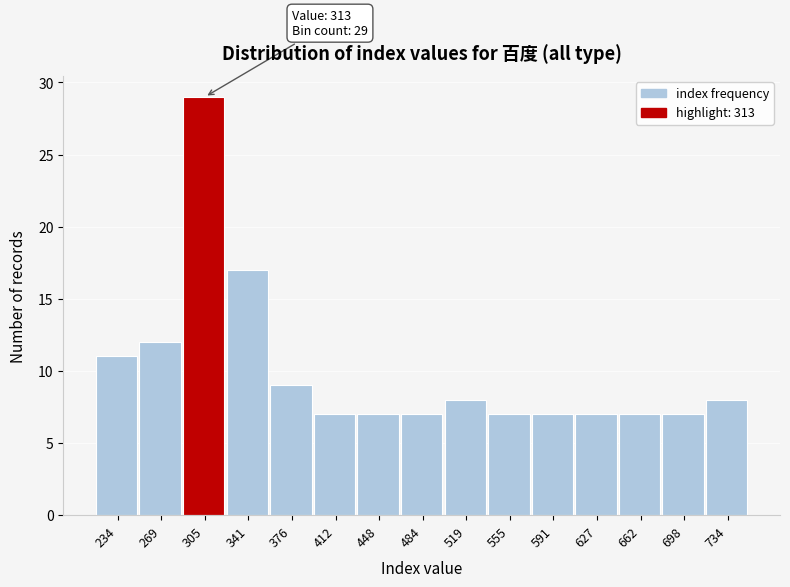

Reading left to right, extract all data points from this chart.

234=11	269=12	305=29	341=17	376=9	412=7	448=7	484=7	519=8	555=7	591=7	627=7	662=7	698=7	734=8